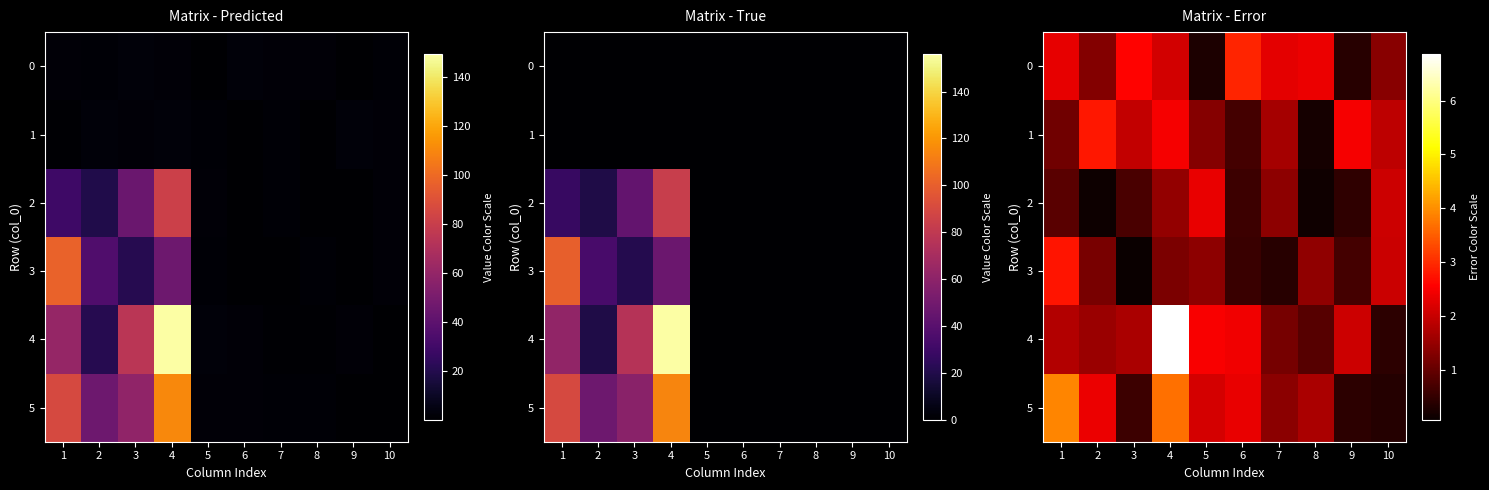

What is the sum of all 5 values?

18.9